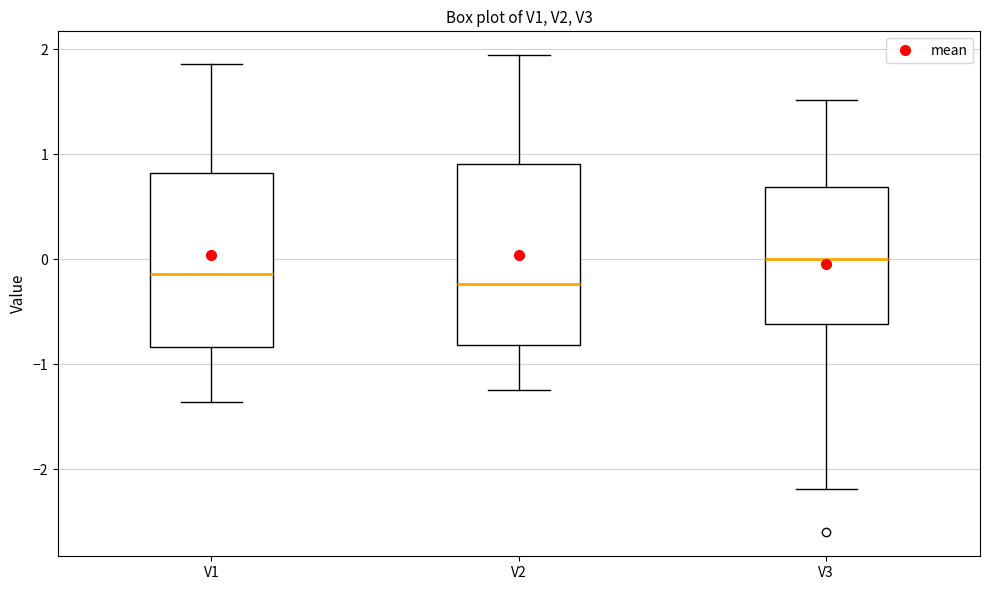

Which box's median line is the lowest?

V2